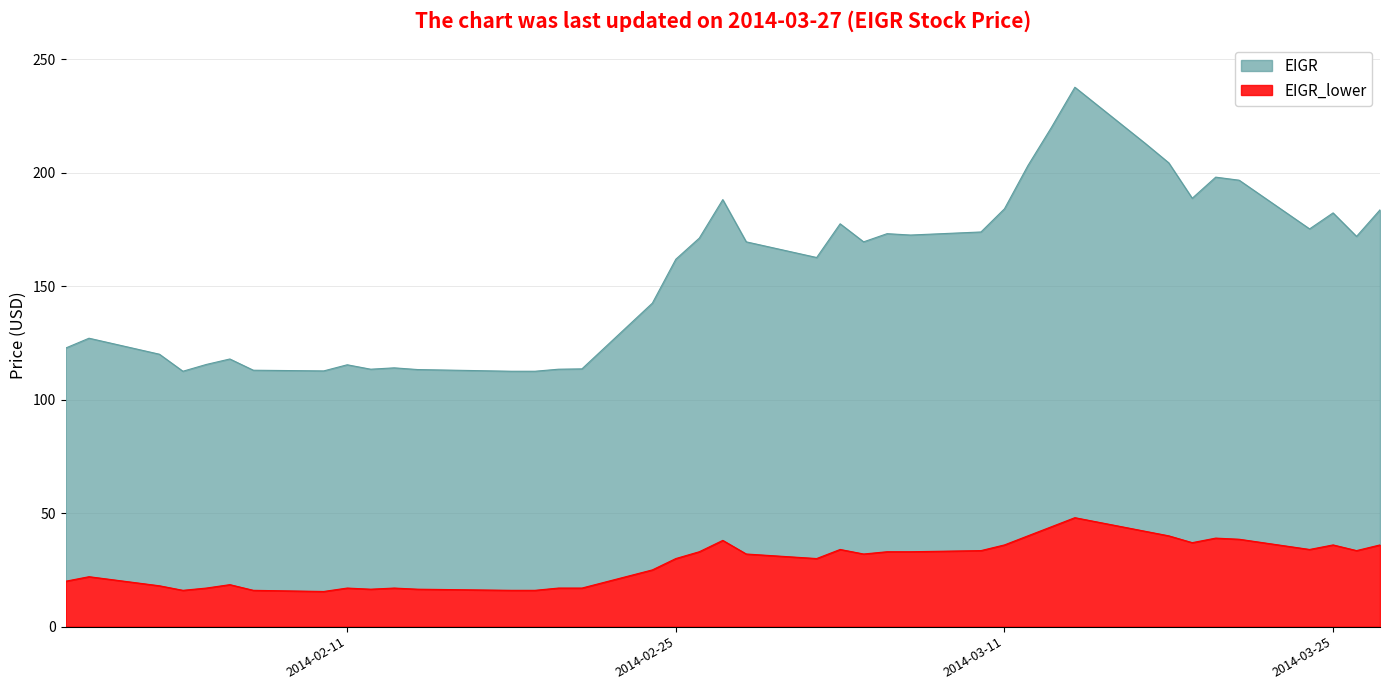

True or false: EIGR and EIGR_lower intersect in this chart.

False